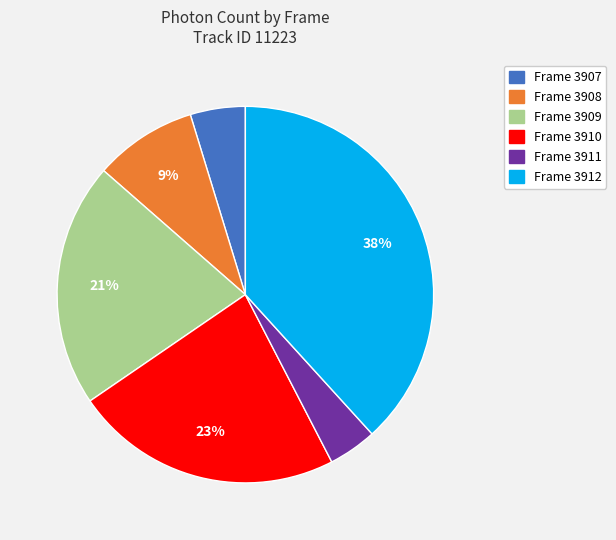

How many segments does this pie chart have?

6